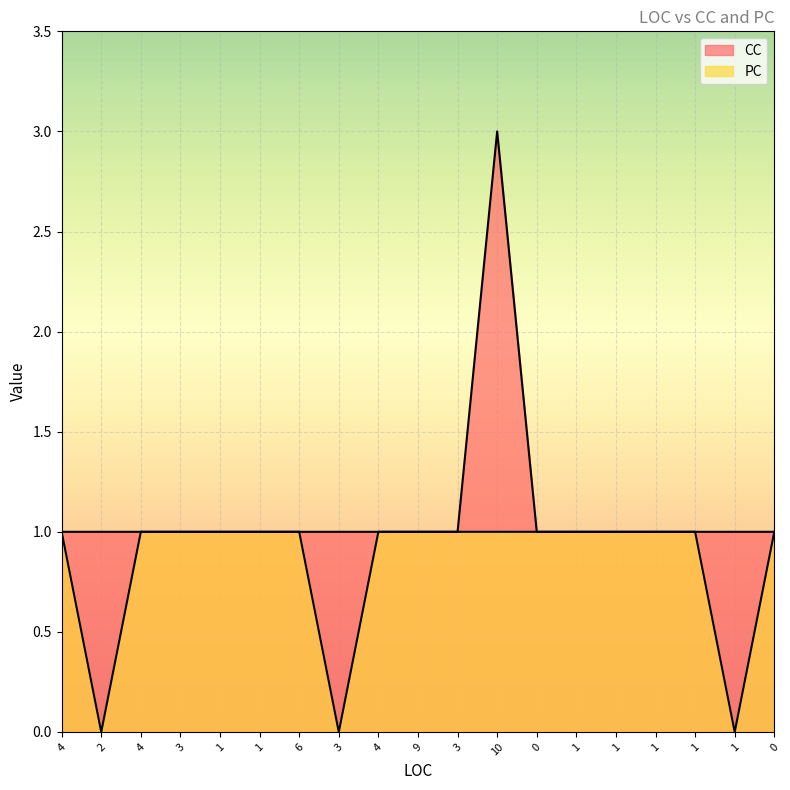

What is the difference between the PC values at 0 and 2?

1